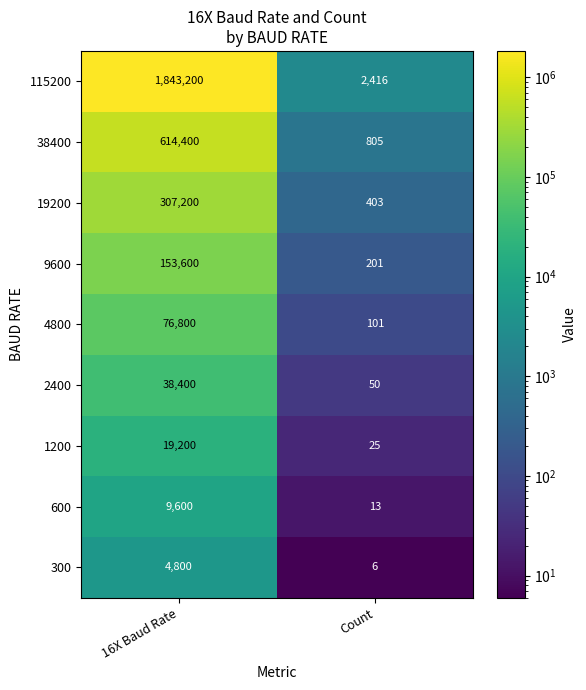

List the labels in order of 2400 value, smallest first.

Count, 16X Baud Rate